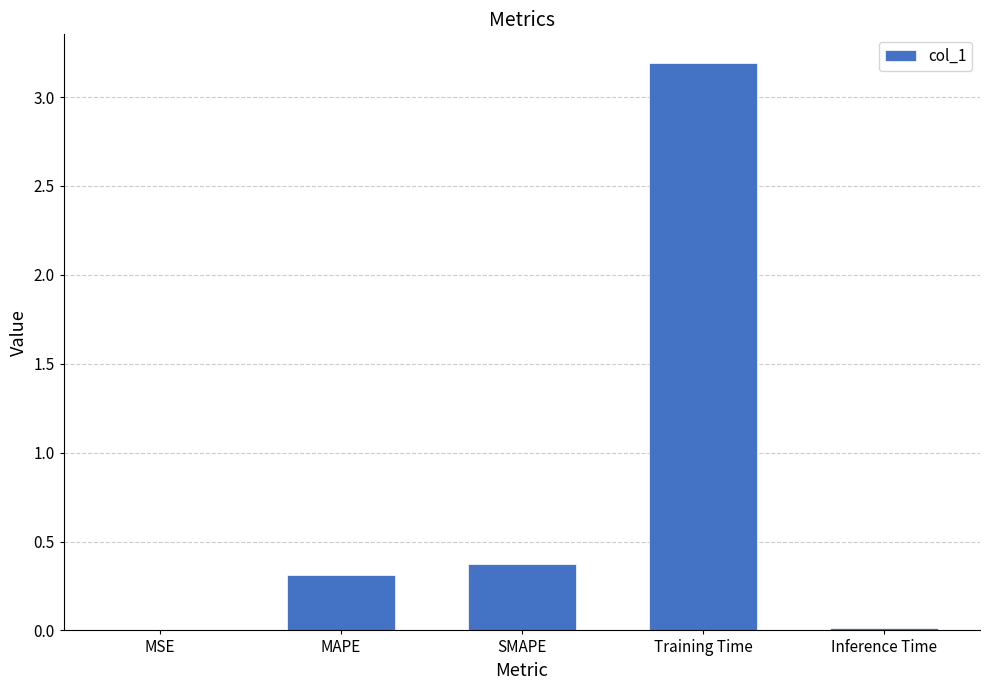

The value at Inference Time is 0.0. True or false?

True